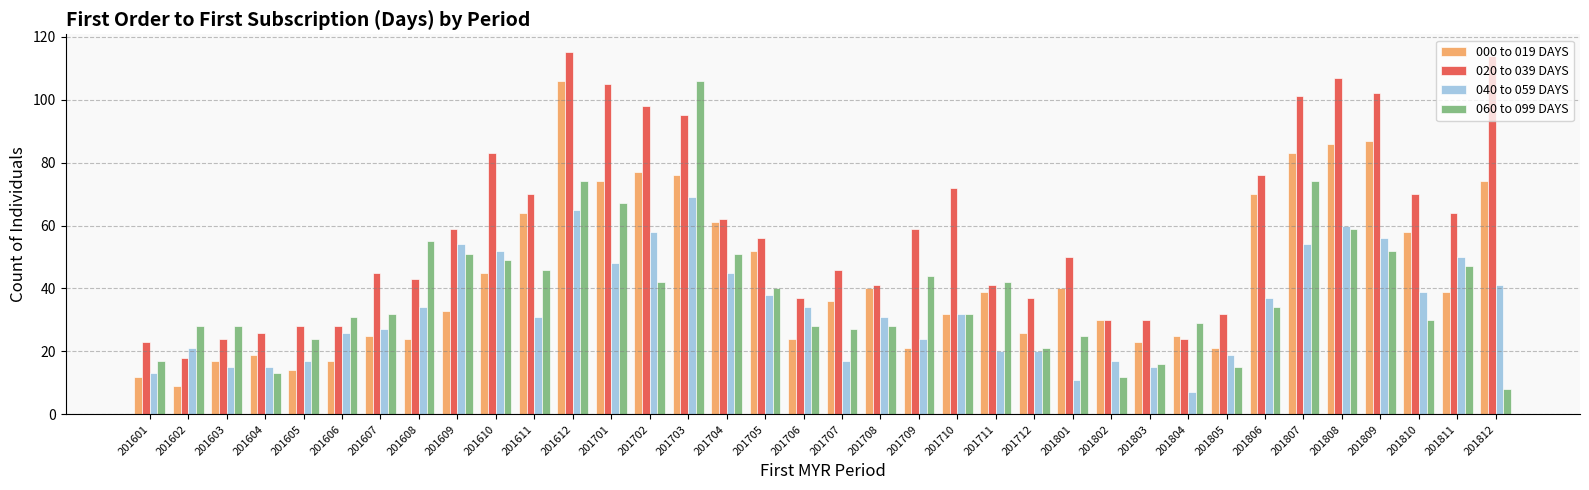

At which category does the chart reach its minimum across all series?

201804